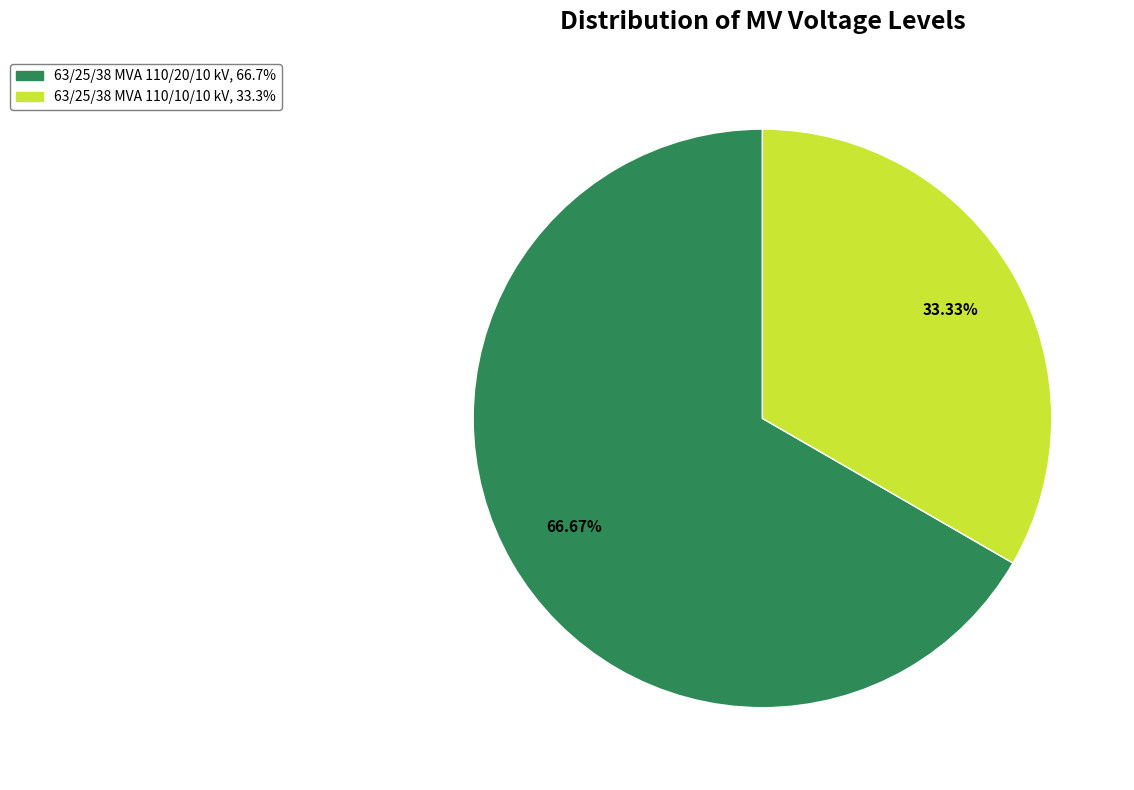

To the nearest percent, what is the combined percentage of 63/25/38 MVA 110/10/10 kV and 63/25/38 MVA 110/20/10 kV?

100%